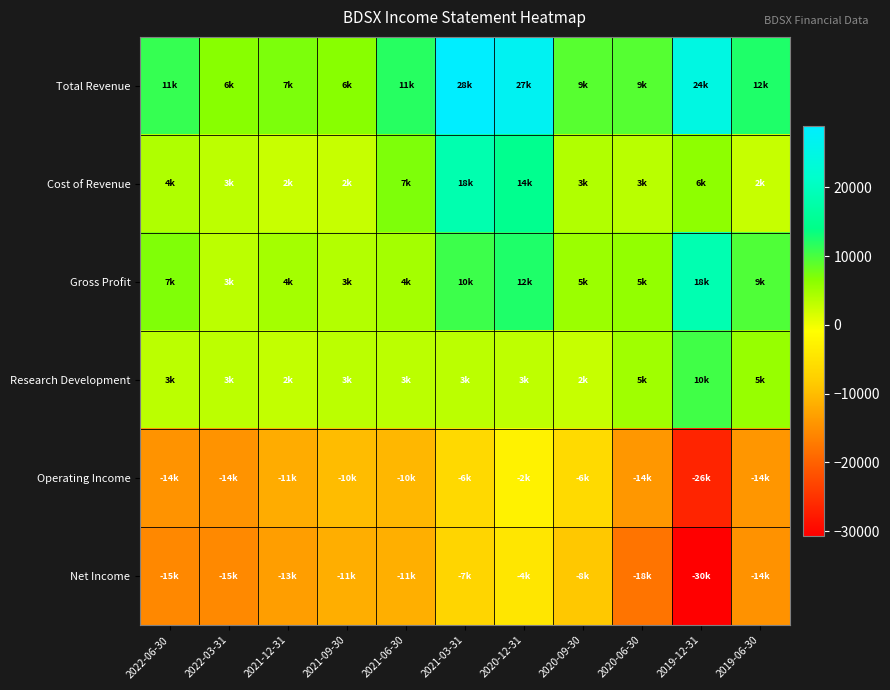

What is the total value across all series at 2021-09-30?

-5200